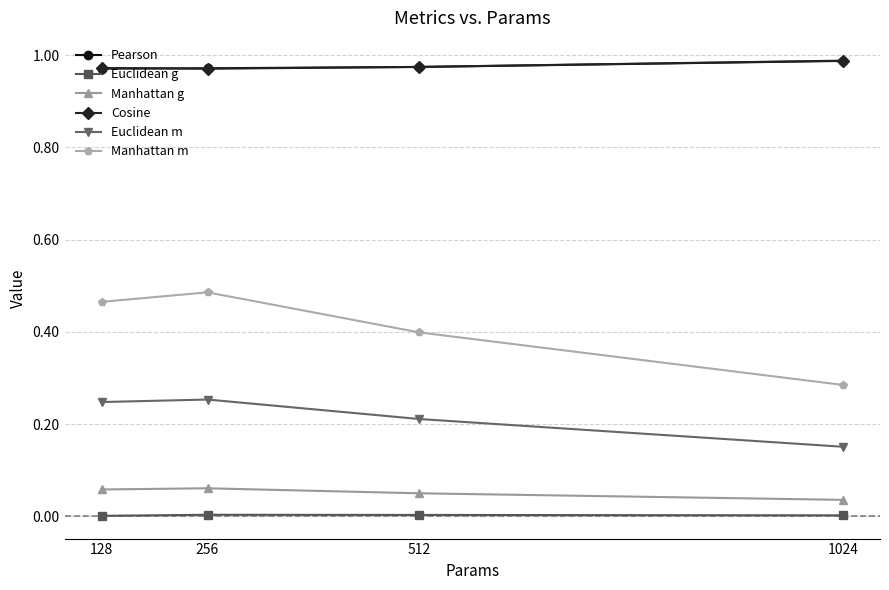

True or false: Pearson and Manhattan m cross at least once.

False